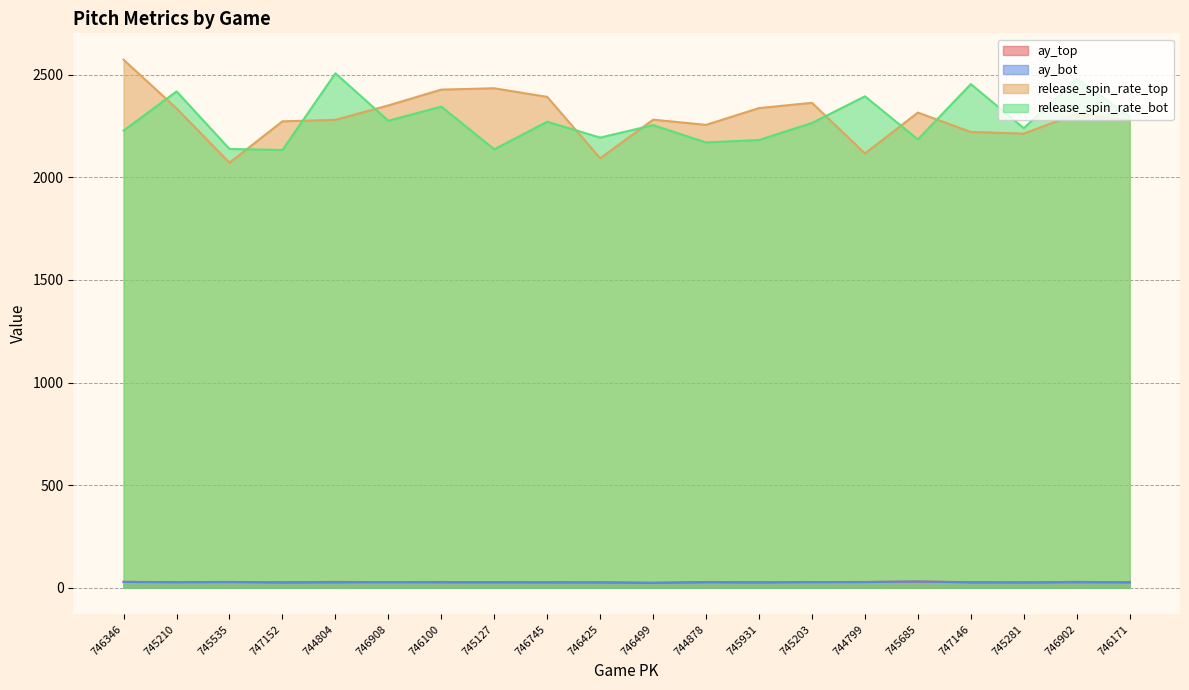

At which label does ay_bot reach its minimum?

746499